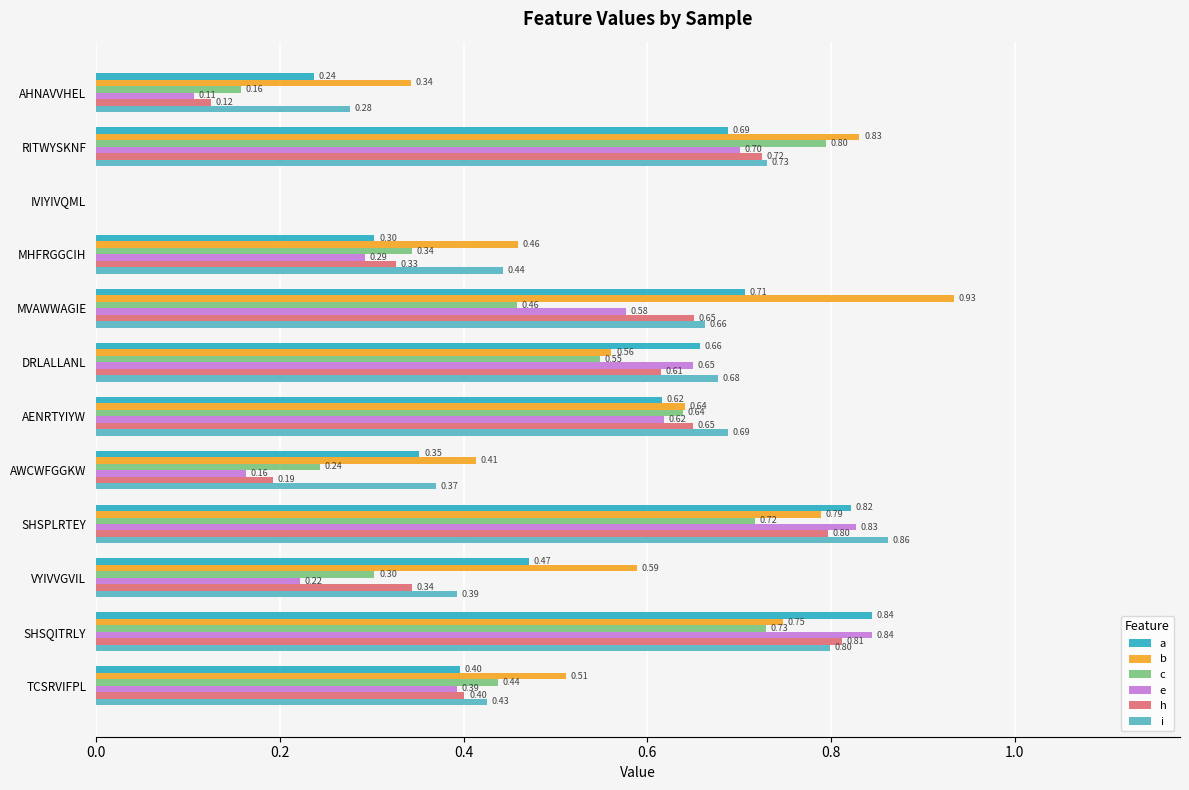

Which label corresponds to the largest value in the chart?

MVAWWAGIE